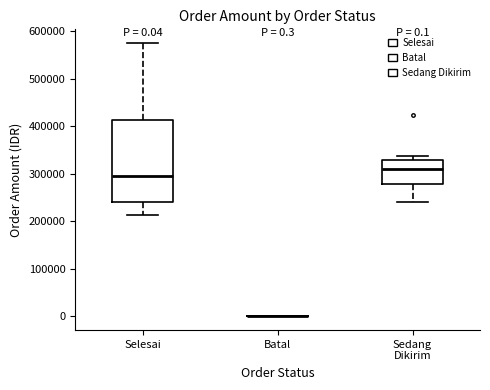

Which box is the tallest, from its lower edge to its upper edge?

Selesai